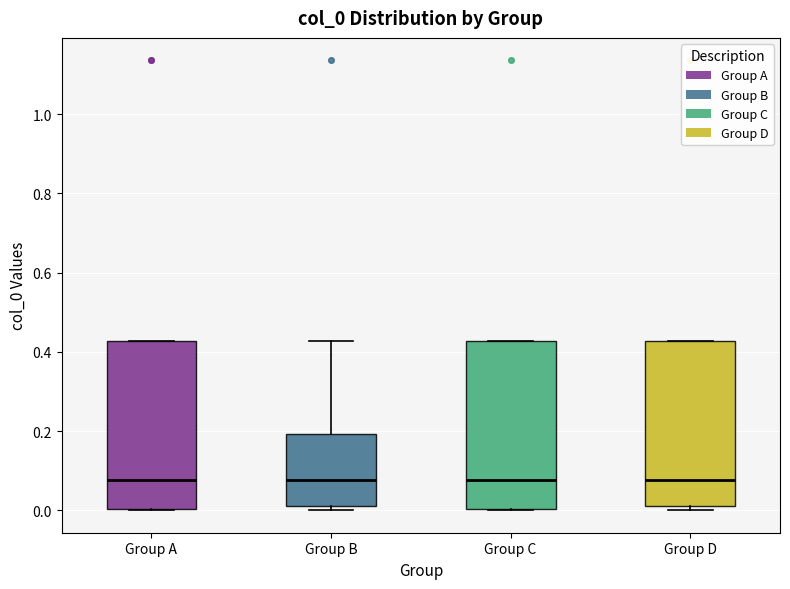

Where is the upper edge of the box for Group A on the y-axis? The values are not printed on the chart, so give them approximately, as read against the axis.

0.42